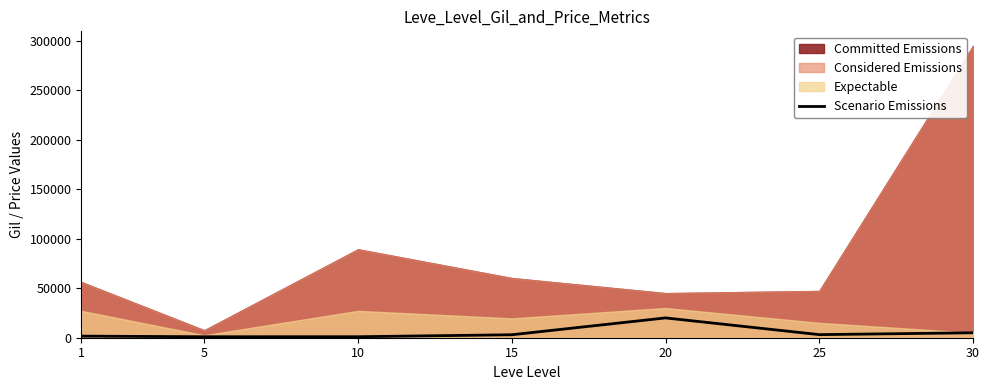

How many values exceed 3000?

3